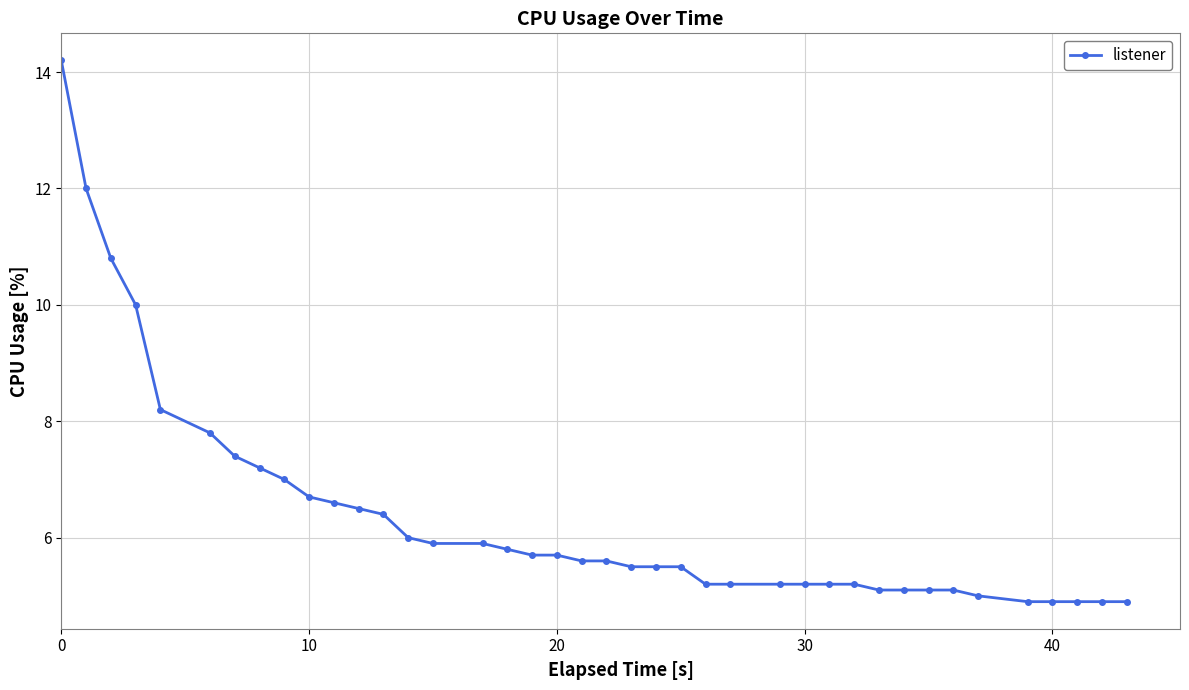

What is the value of the 39th point from the left?

4.9